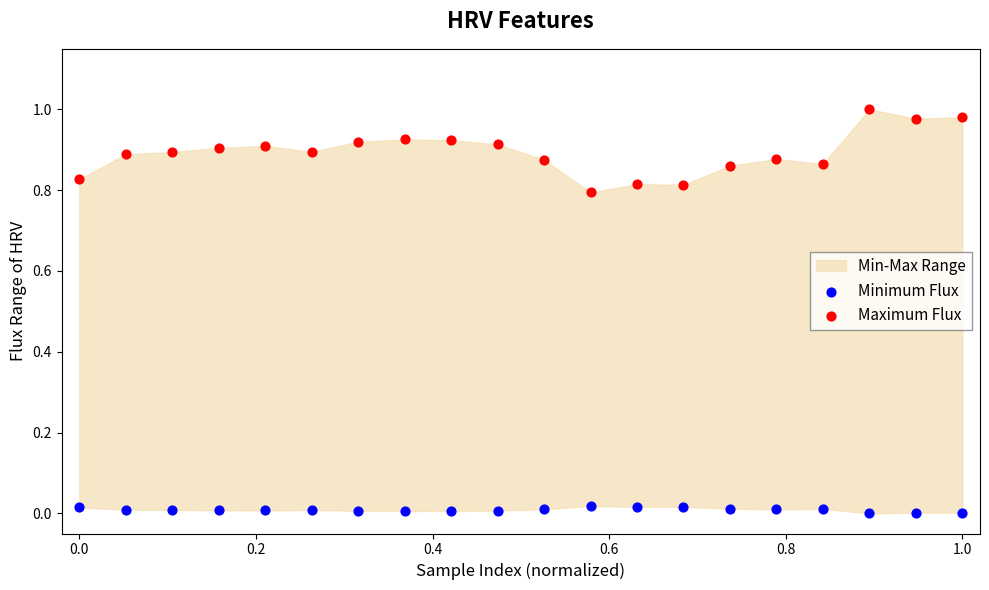

Which series contains the highest Y value?

Maximum Flux